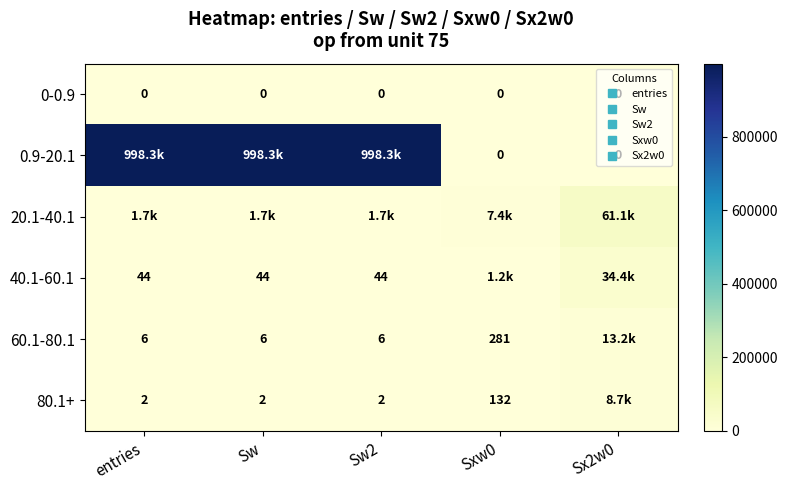

Between Sx2w0 and Sxw0, which is larger?

Sx2w0